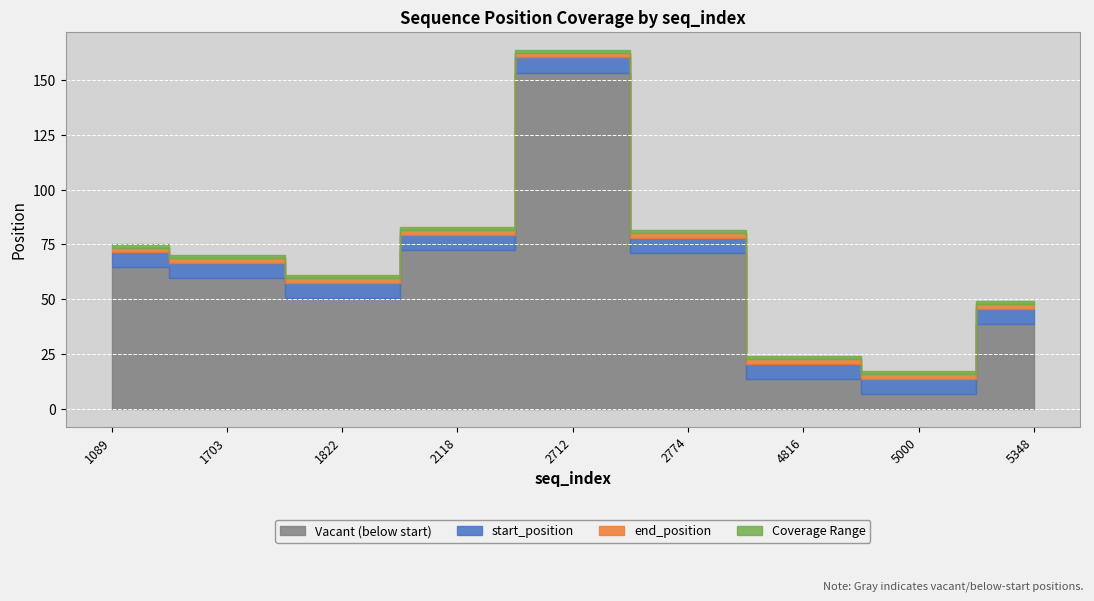

At which category does the chart reach its peak across all series?

2712